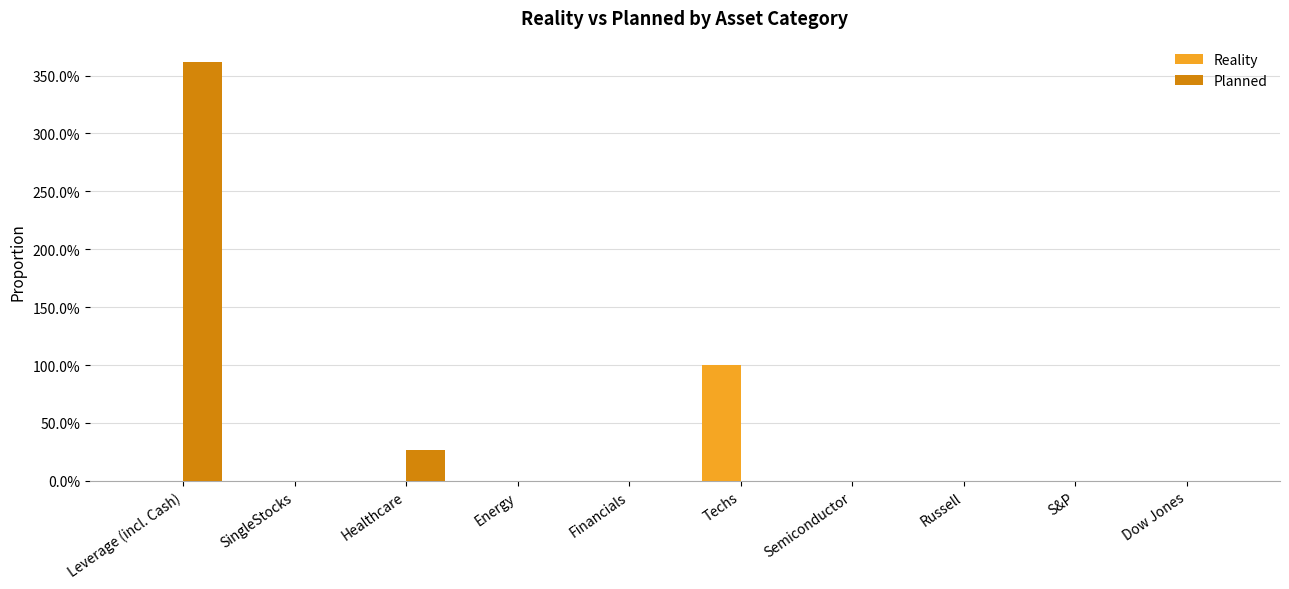

What are all the series names shown in the legend?

Reality, Planned